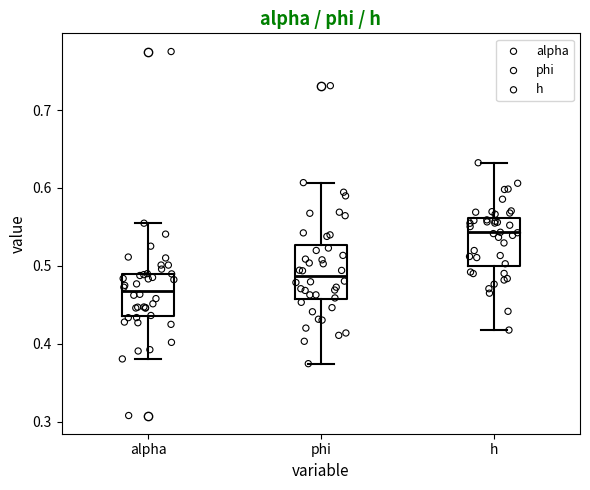

Reading left to right, read every box against the y-axis: the position of its median line, the range the box covers, and the ends of its whiskers. The values are not printed on the chart, so give them approximately, as read against the axis.

alpha: median 0.47, box 0.44 to 0.49, whiskers 0.38 to 0.55
phi: median 0.49, box 0.46 to 0.53, whiskers 0.37 to 0.61
h: median 0.54, box 0.50 to 0.56, whiskers 0.42 to 0.63